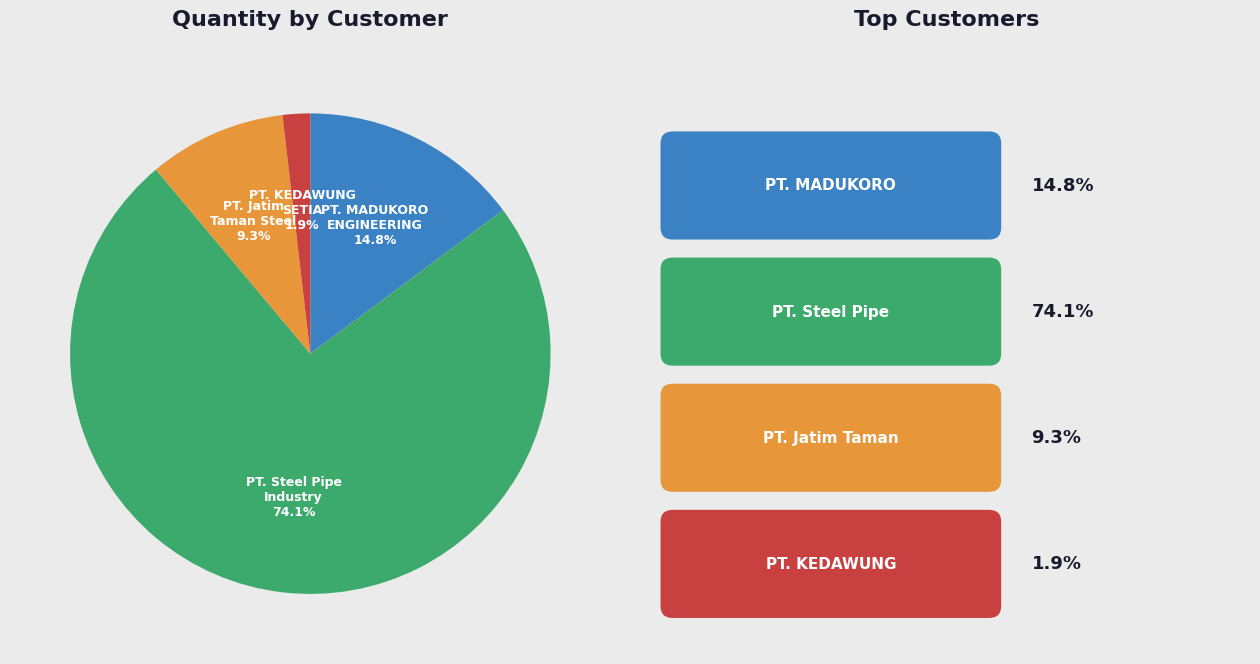

Does any single category account for the majority?

Yes